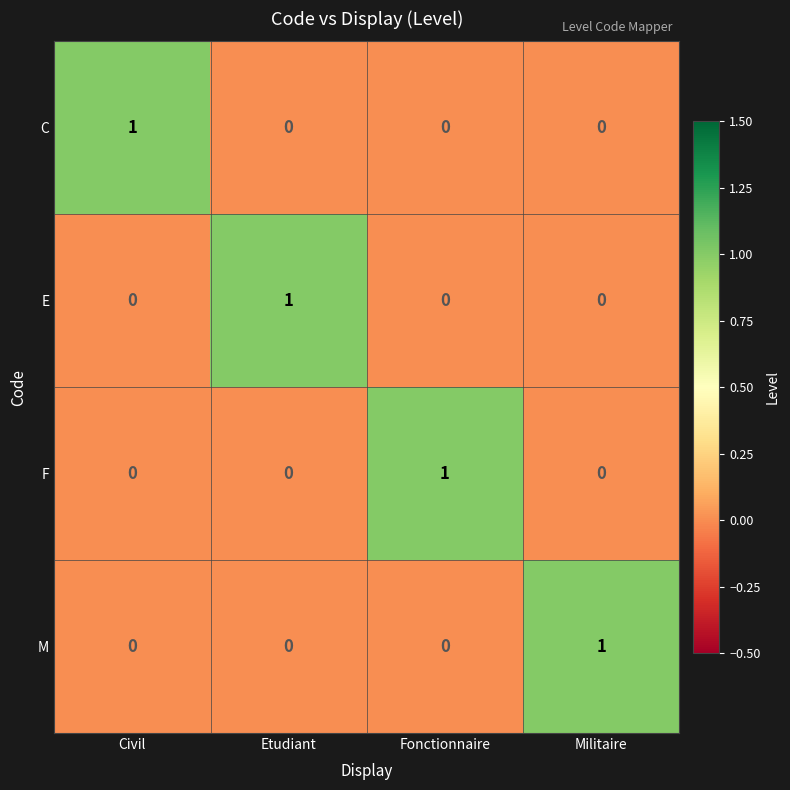

Count the number of data series in this chart.

4